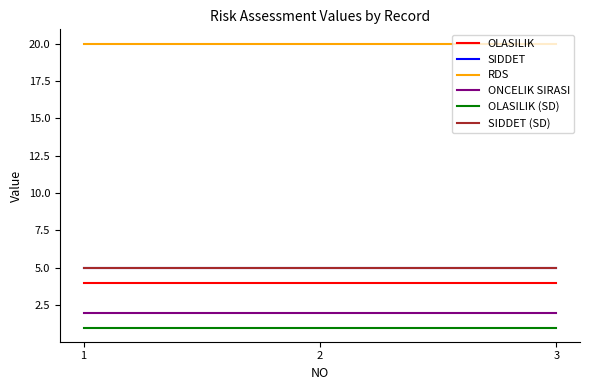

Which series has the largest total across all categories?

RDS